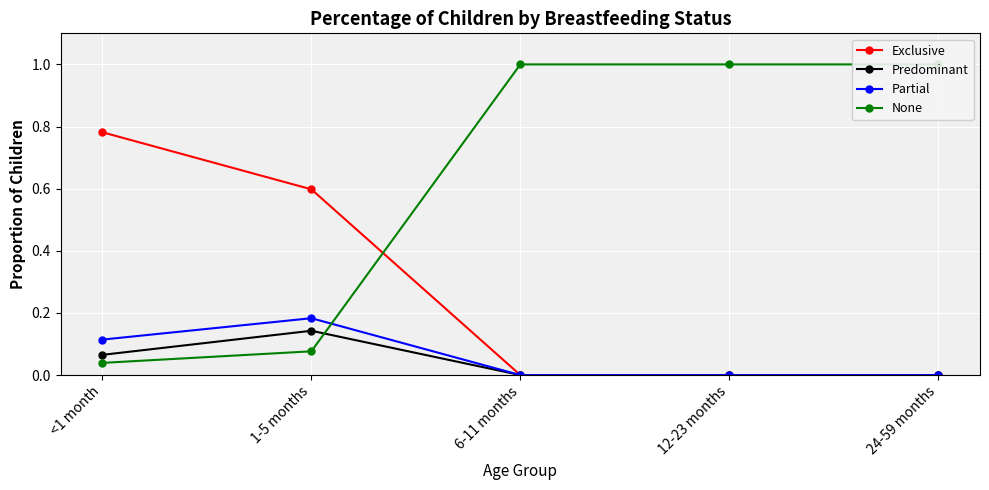

What position from the left is 12-23 months?

4